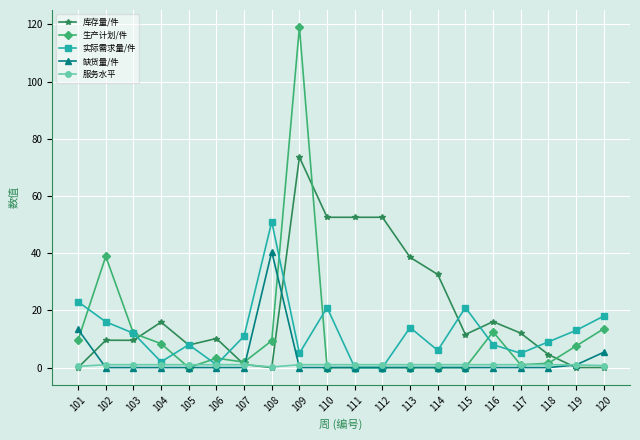

At how many categories does at least one series exceed 84?

1